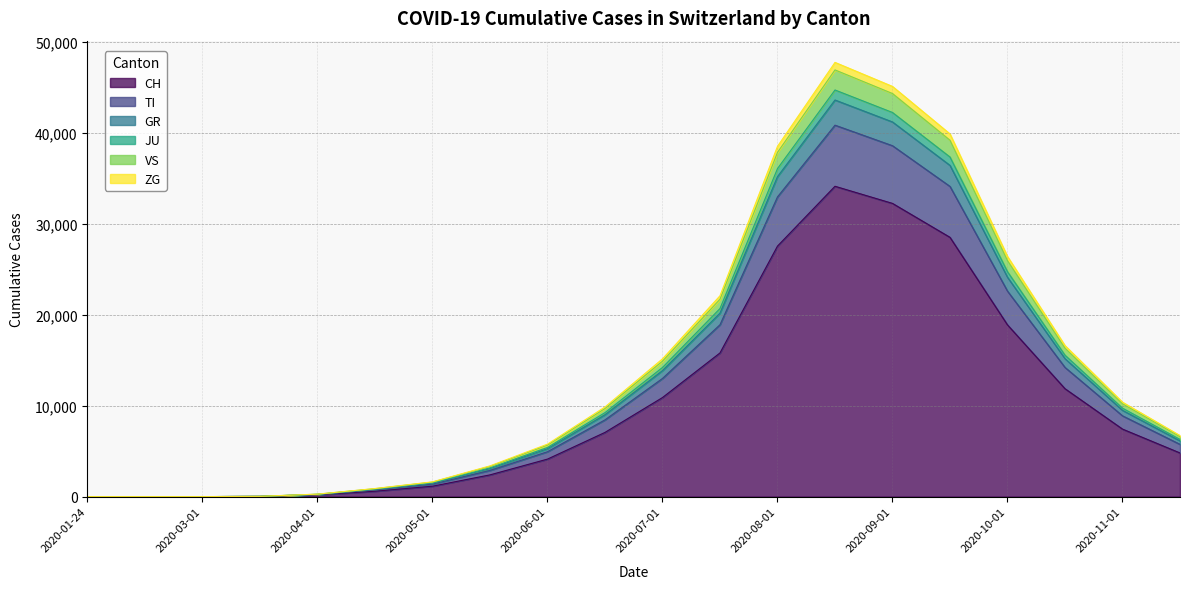

Where does the TI series first go above 9862?

2020-07-01